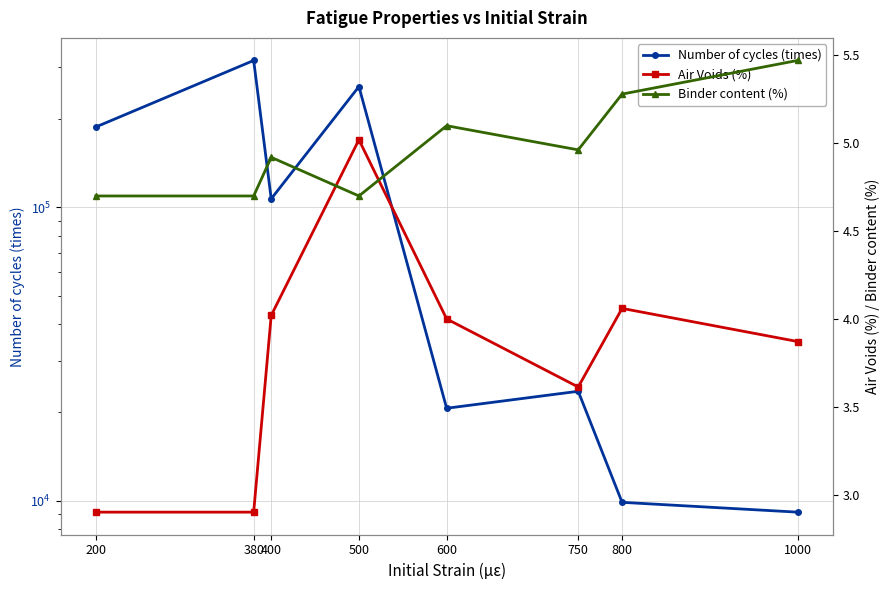

Reading left to right, transcribe all the data shown in this chart.

Number of cycles (times): 188000.0	317000.0	107010.0	258276.0	20665.0	23610.0	9874.0	9141.4
Air Voids (%): 2.9	2.9	4.0	5.0	4.0	3.6	4.1	3.9
Binder content (%): 4.7	4.7	4.9	4.7	5.1	5.0	5.3	5.5